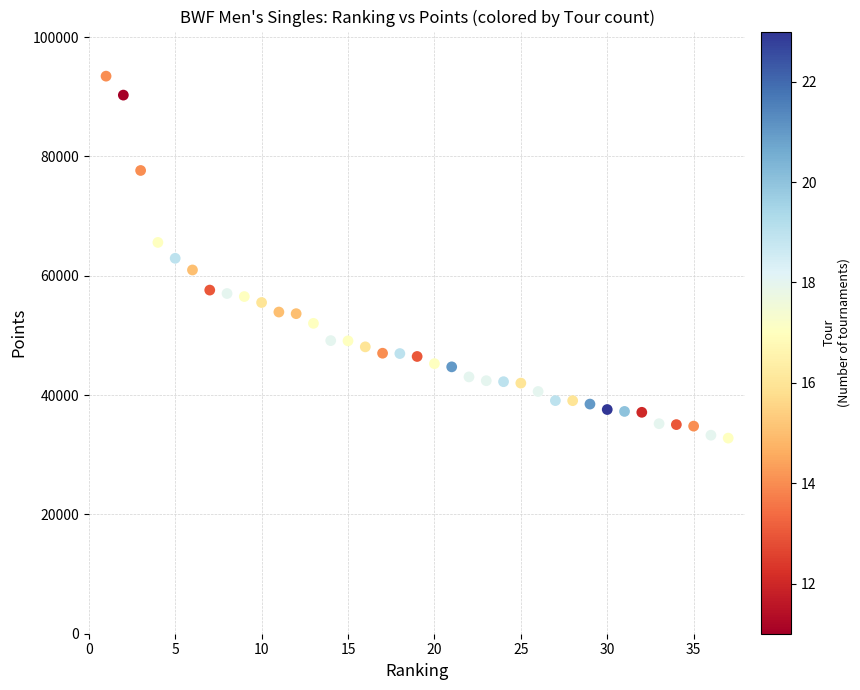

What is the range of X values (max minus min)?

36.0